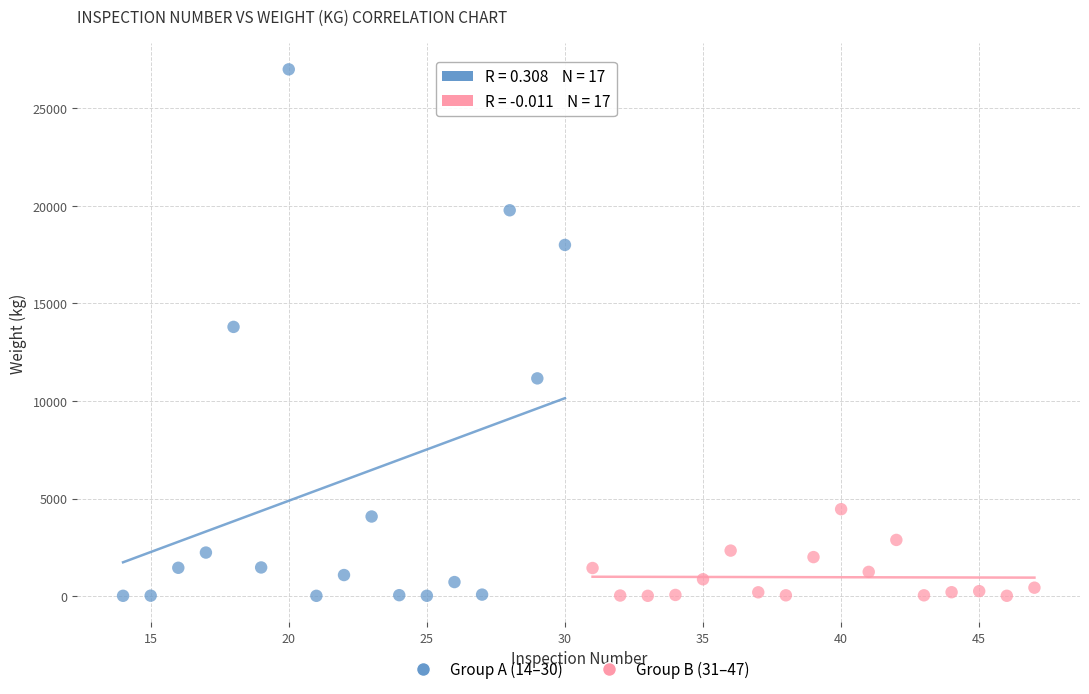

Which series has the largest Y range (max minus min)?

Group A (14–30)